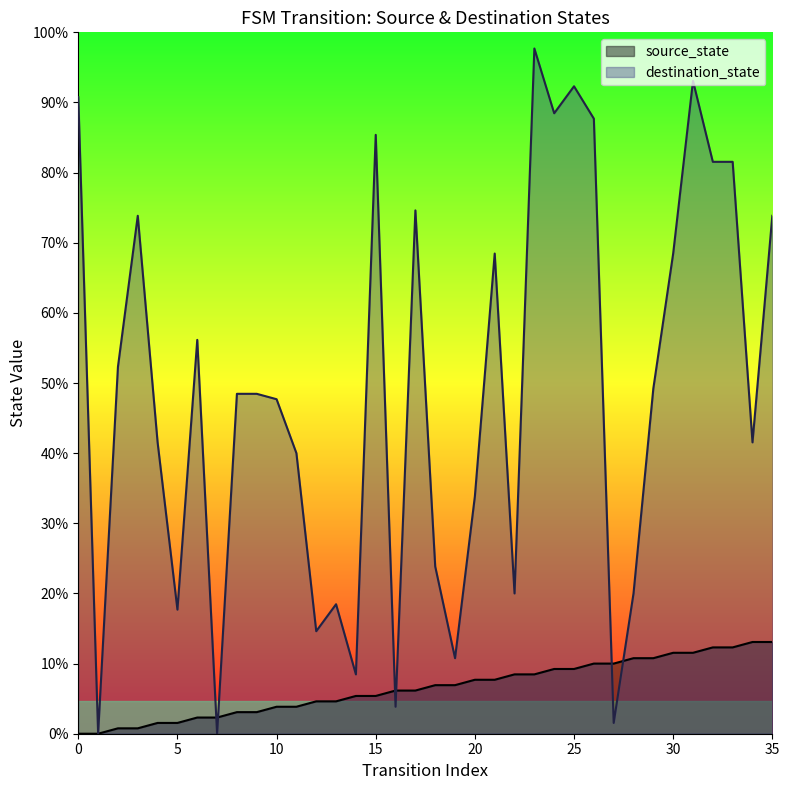

Rank the categories by destination_state value from highest to lowest.

23, 31, 25, 0, 24, 26, 15, 32, 33, 17, 3, 35, 21, 30, 6, 2, 29, 8, 9, 10, 4, 34, 11, 20, 18, 22, 28, 13, 5, 12, 19, 14, 16, 27, 1, 7